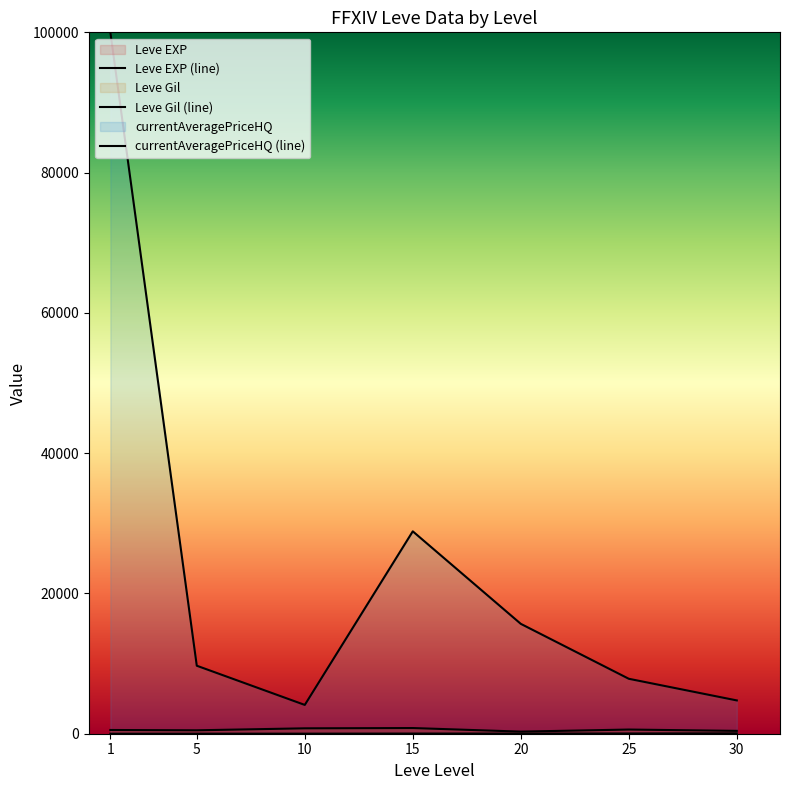

Which category has the lowest value across all series?

1